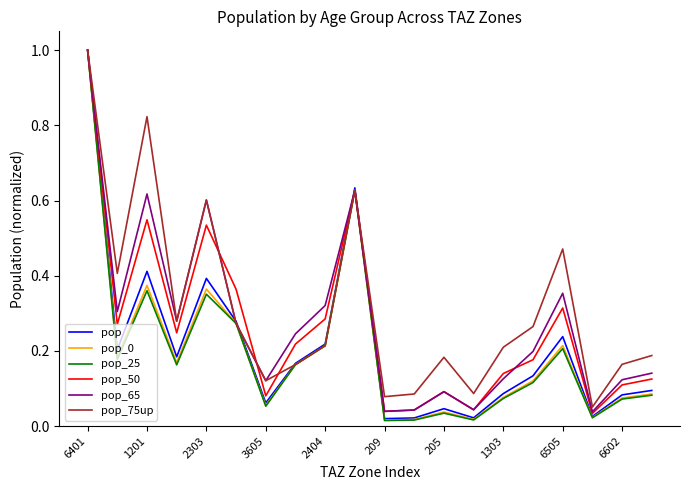

What is the maximum value shown in the chart?

1.0